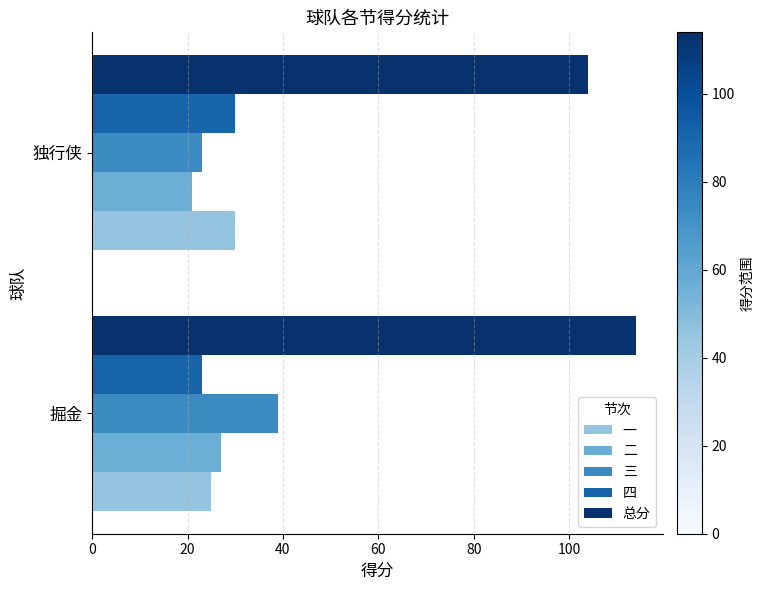

What value does the 二 series have at 掘金?

27